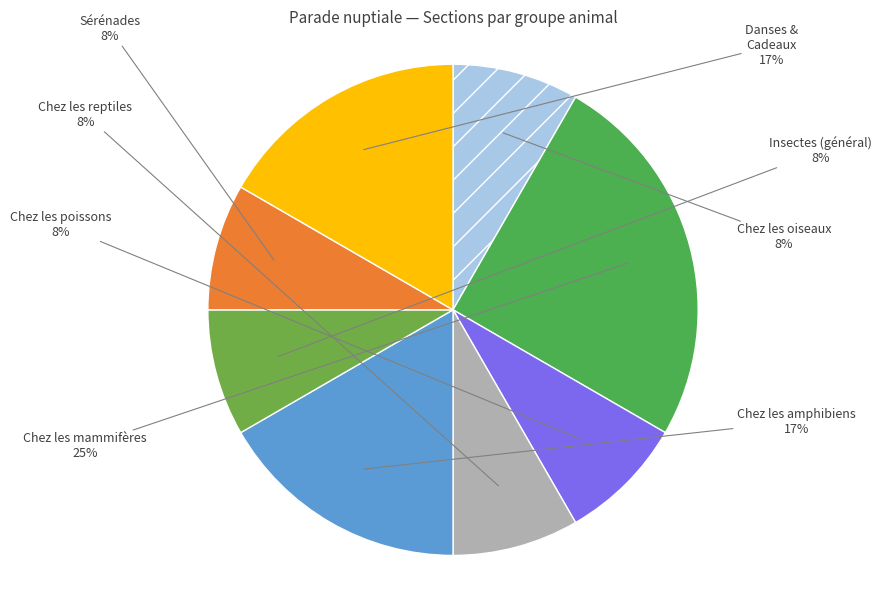

How many segments does this pie chart have?

8